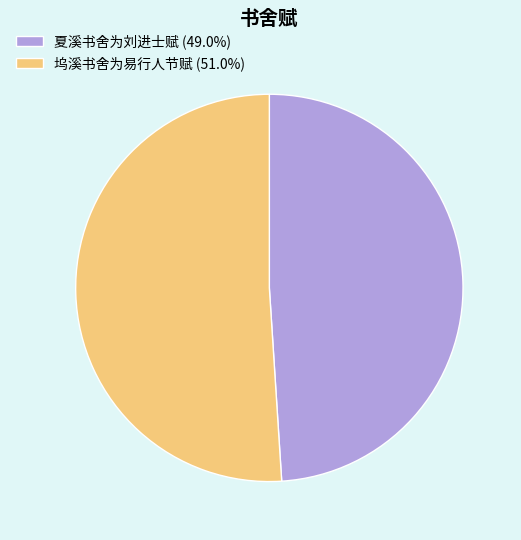

Which slice is the largest?

坞溪书舍为易行人节赋